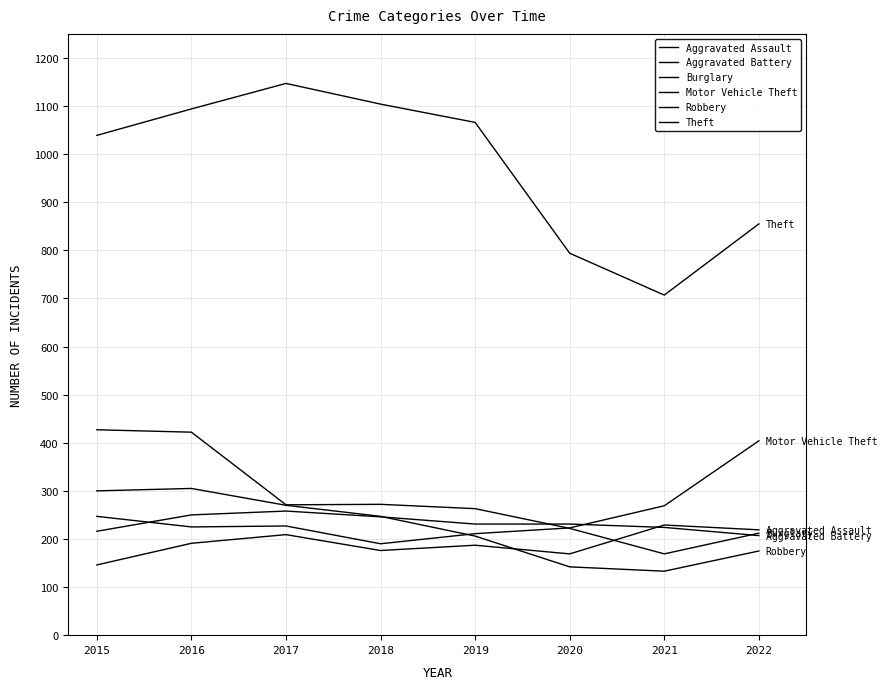

True or false: Burglary and Theft cross at least once.

False